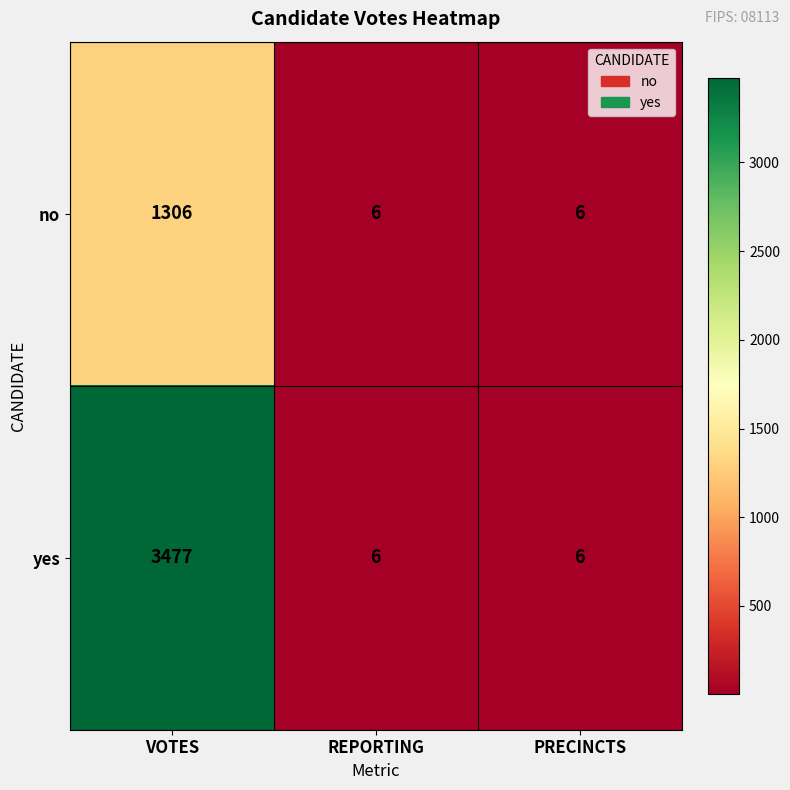

Reading left to right, what are all the values shown in this chart?

no: VOTES=1306	REPORTING=6	PRECINCTS=6
yes: VOTES=3477	REPORTING=6	PRECINCTS=6